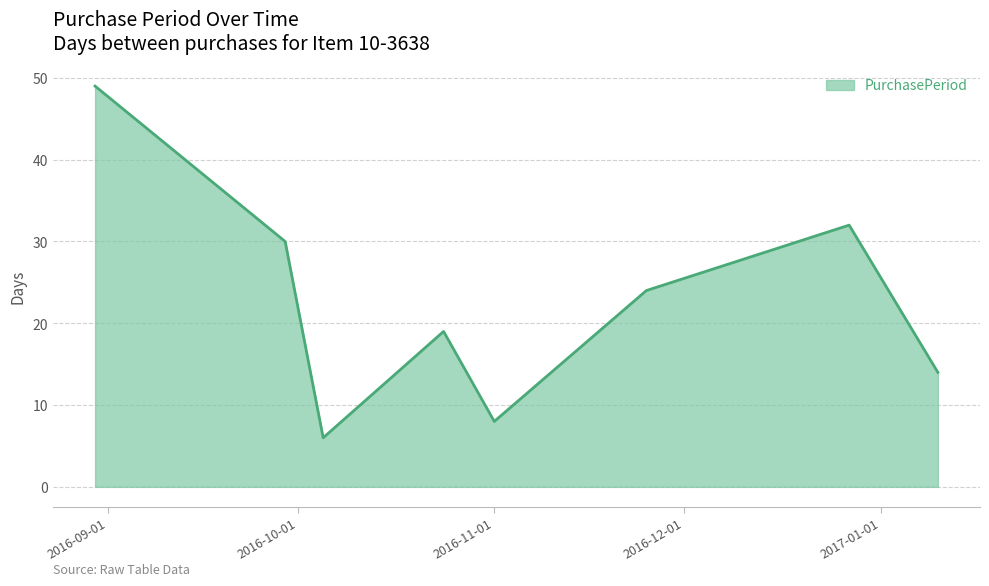

What is the smallest value displayed?

6